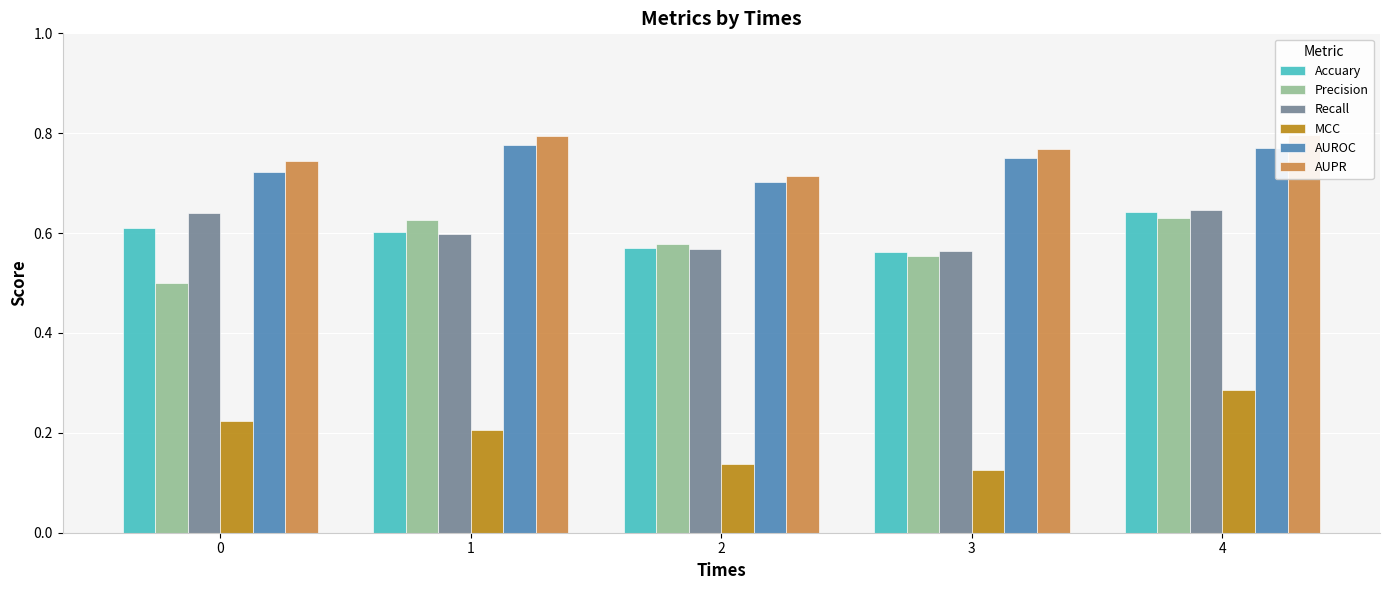

Reading left to right, list all the values displayed in this chart.

Accuary: 0=0.6	1=0.6	2=0.6	3=0.6	4=0.6
Precision: 0=0.5	1=0.6	2=0.6	3=0.6	4=0.6
Recall: 0=0.6	1=0.6	2=0.6	3=0.6	4=0.6
MCC: 0=0.2	1=0.2	2=0.1	3=0.1	4=0.3
AUROC: 0=0.7	1=0.8	2=0.7	3=0.8	4=0.8
AUPR: 0=0.7	1=0.8	2=0.7	3=0.8	4=0.8